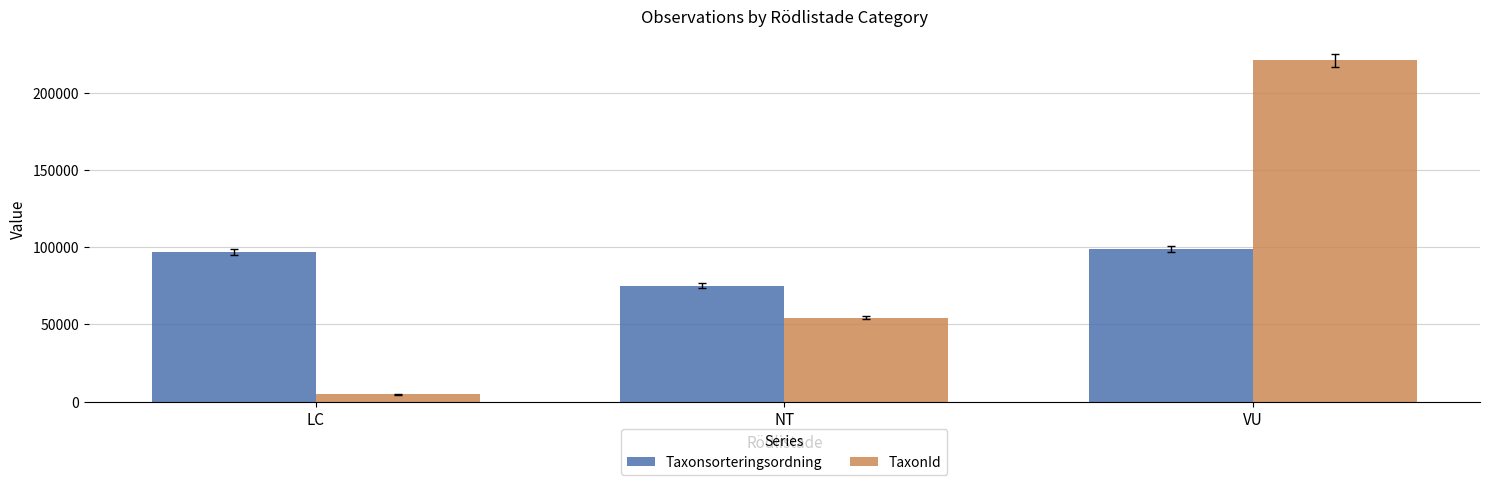

Rank the series at VU from lowest to highest value.

Taxonsorteringsordning, TaxonId